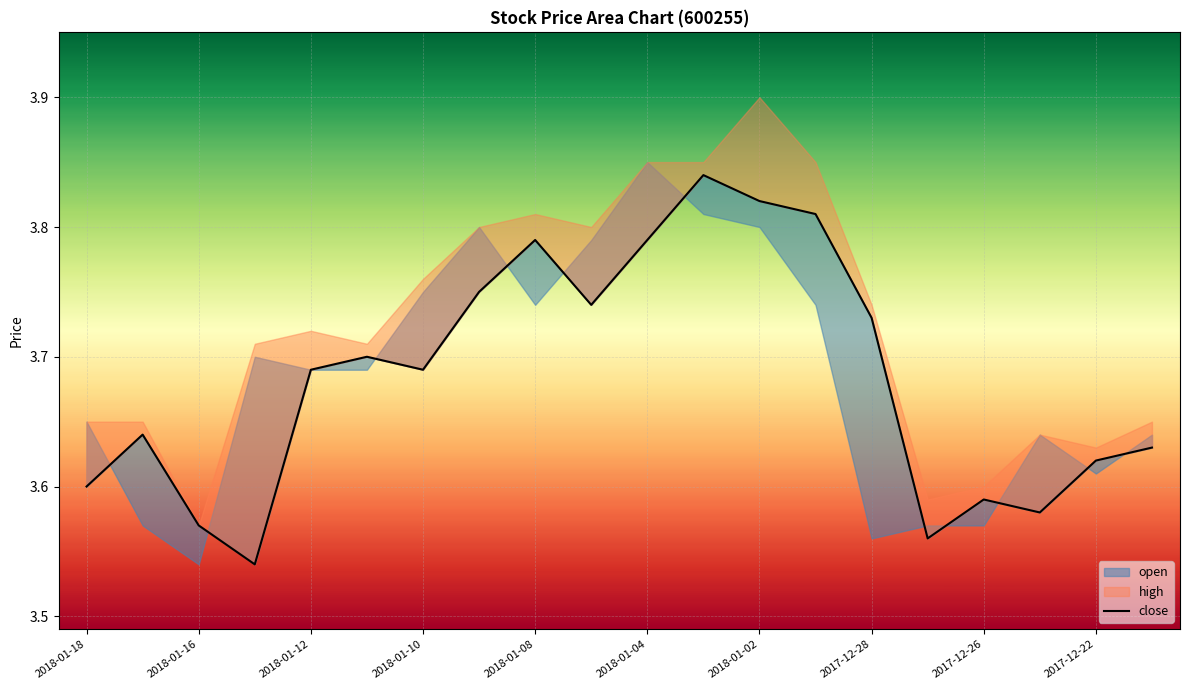

True or false: the data has more than 2 interior local peaks.

True